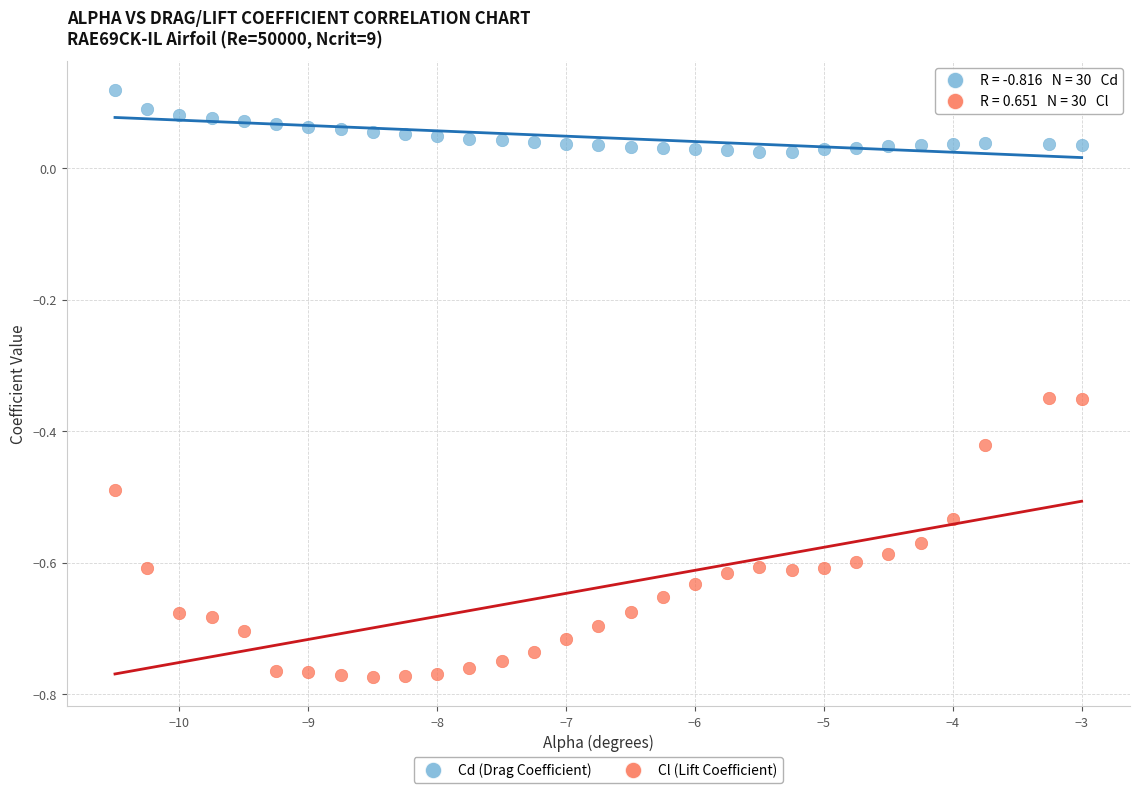

Which series reaches the maximum Y coordinate?

Cd (Drag Coefficient)